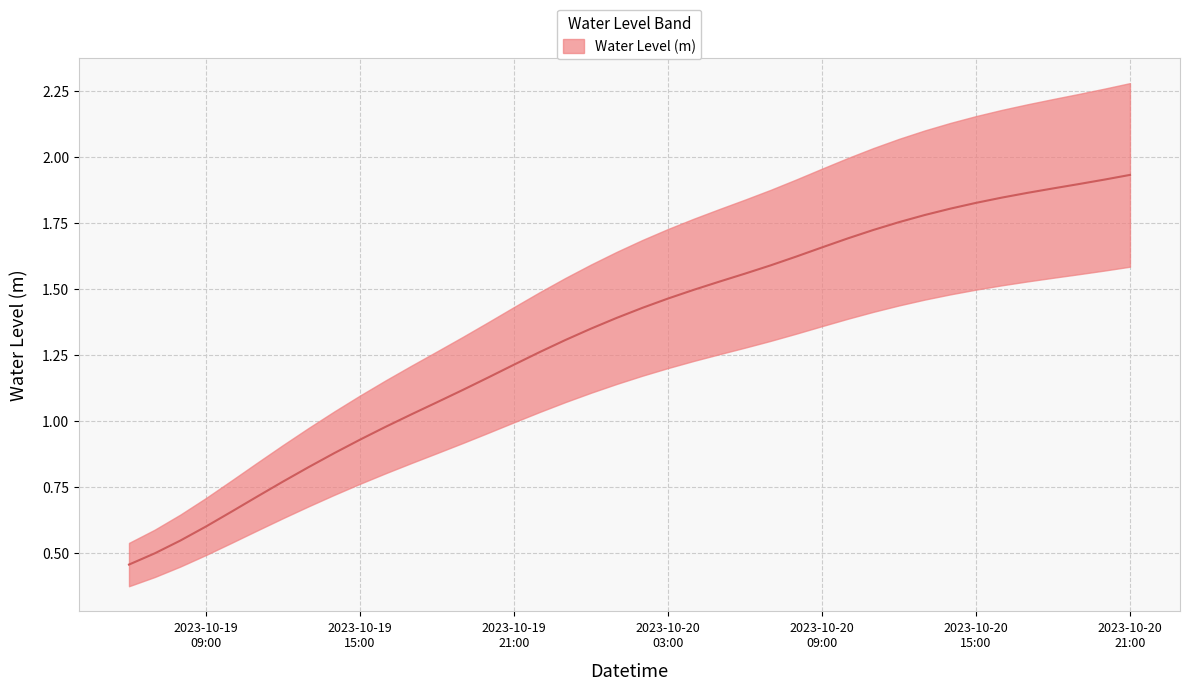

What is the value of the 20th point from the left?

1.4